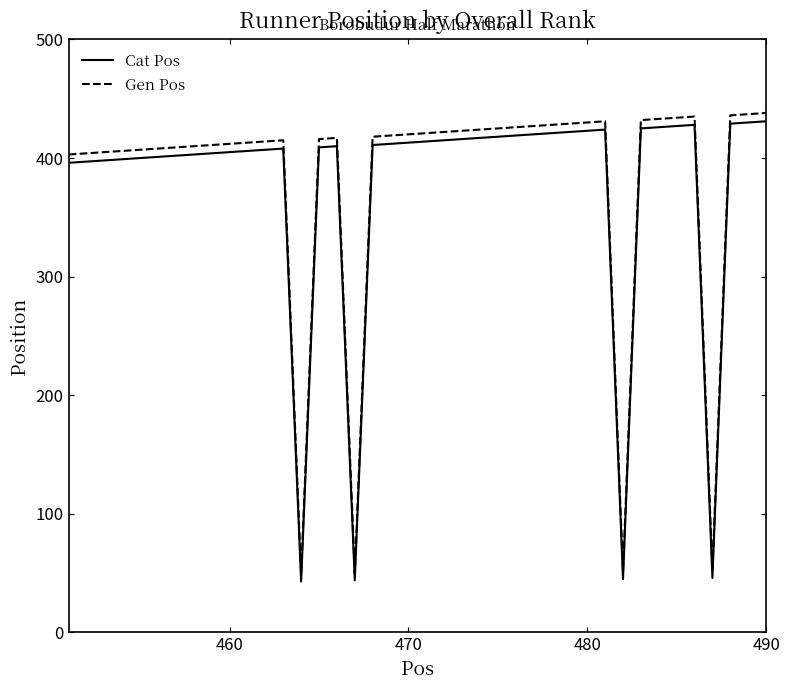

True or false: Gen Pos and Cat Pos intersect in this chart.

False